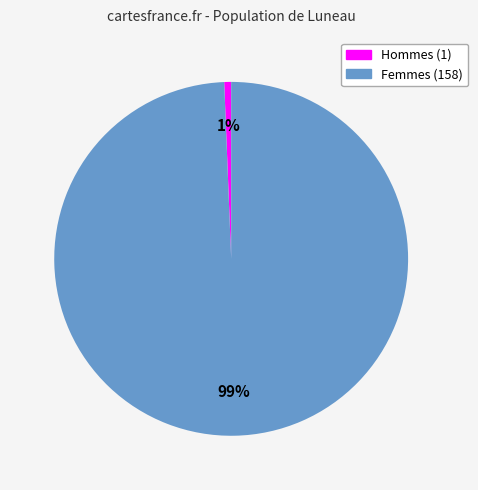

To the nearest percent, what is the average slice percentage?

50%